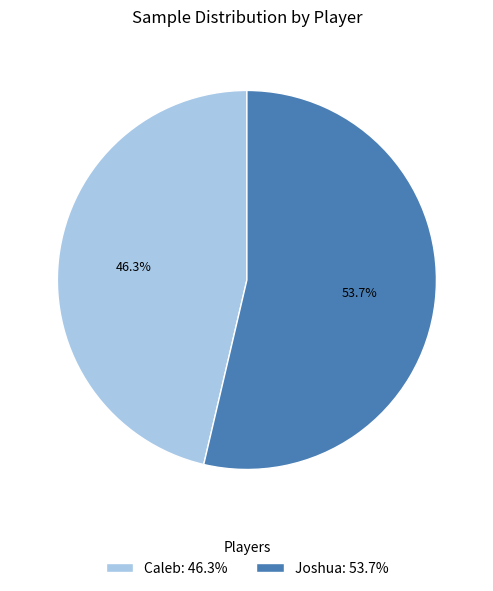

To the nearest percent, what is the difference between the Caleb and Joshua slice percentages?

7%